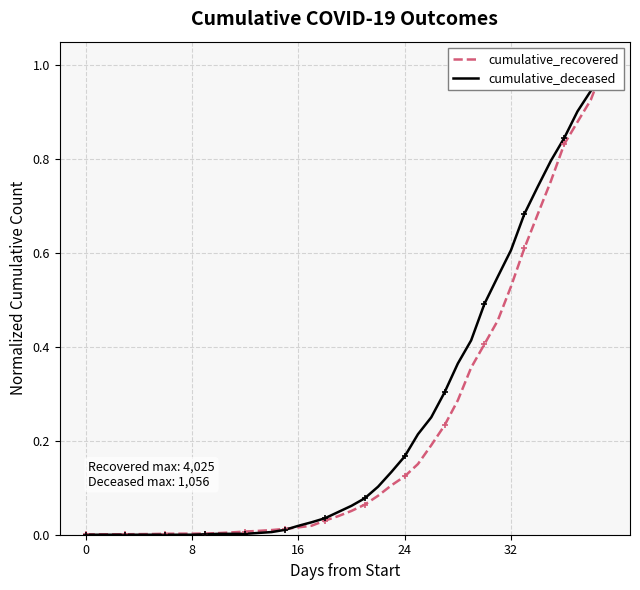

How many intersections are there between cumulative_deceased and cumulative_recovered?

1